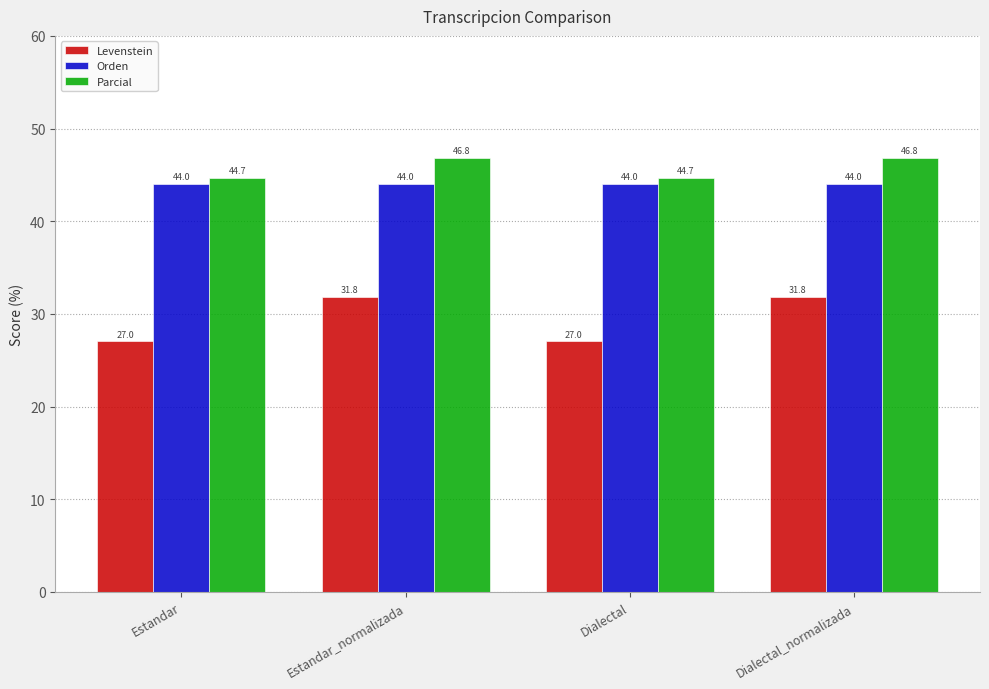

Read the Orden value at Estandar.

44.0